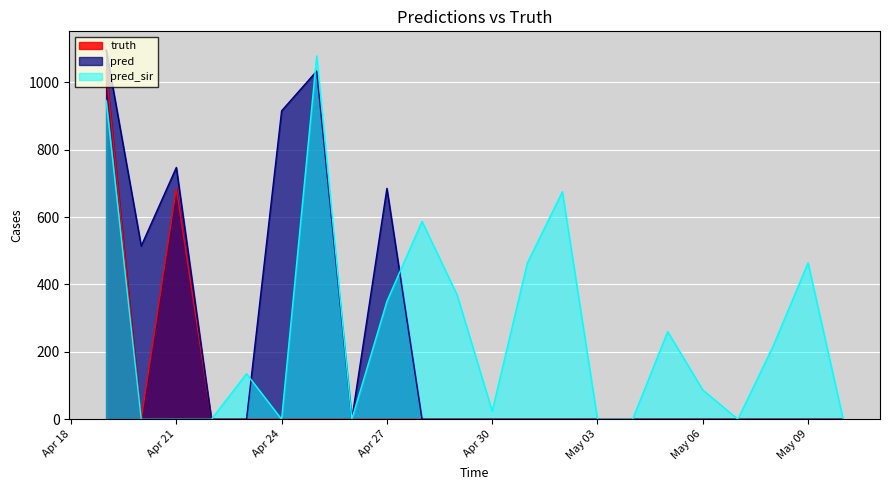

Where is truth nearest to the value 516?

Apr 21